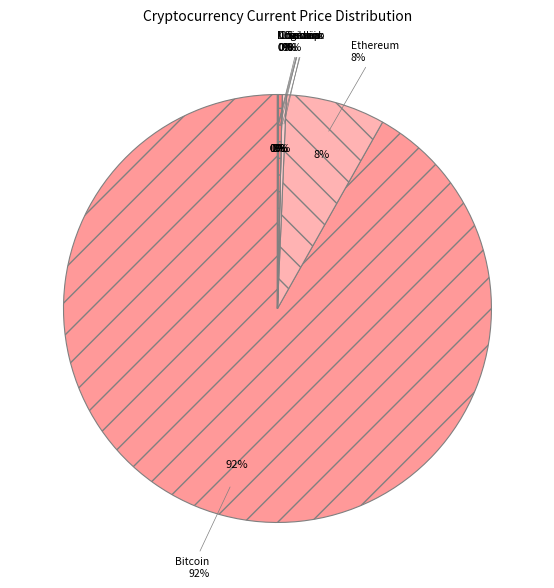

Which has a higher value, eth or doge?

eth